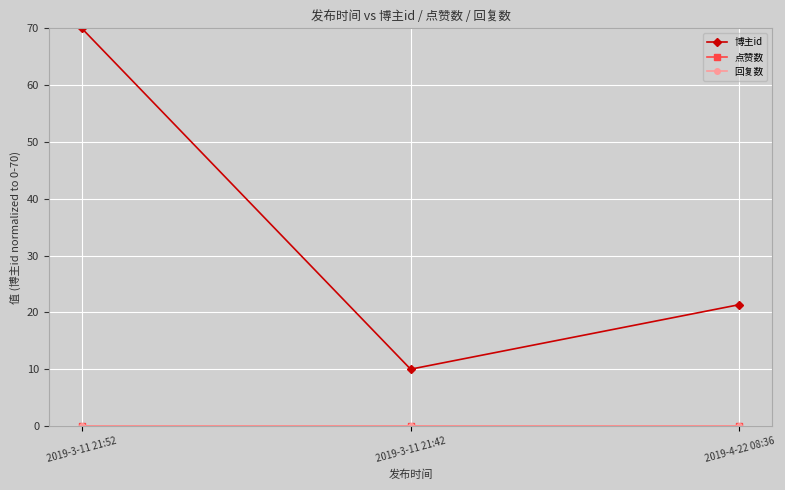

At which label is 回复数 closest to 0?

2019-3-11 21:52